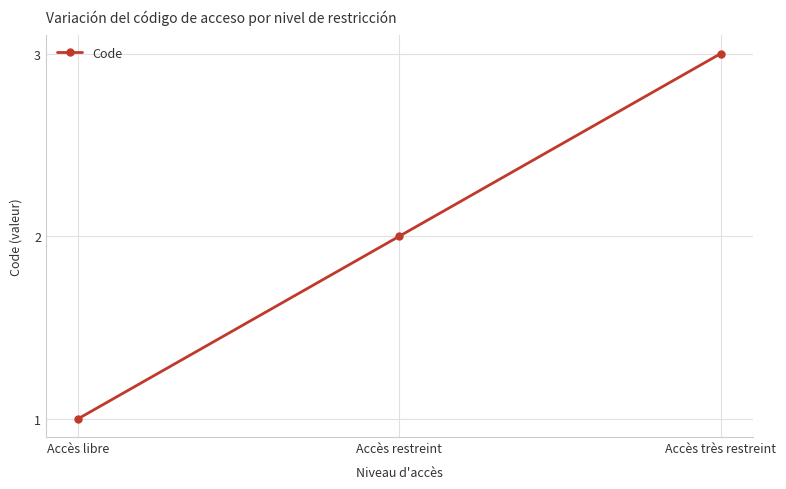

What is the value of the 1st point from the left?

1